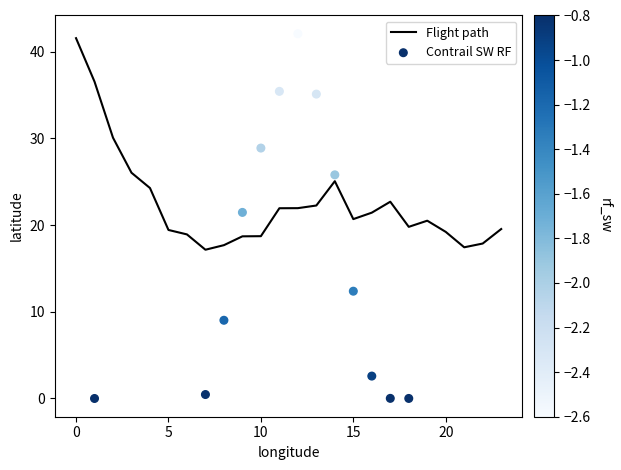

What is the ratio of the value at 22 to the value at 3?

0.7